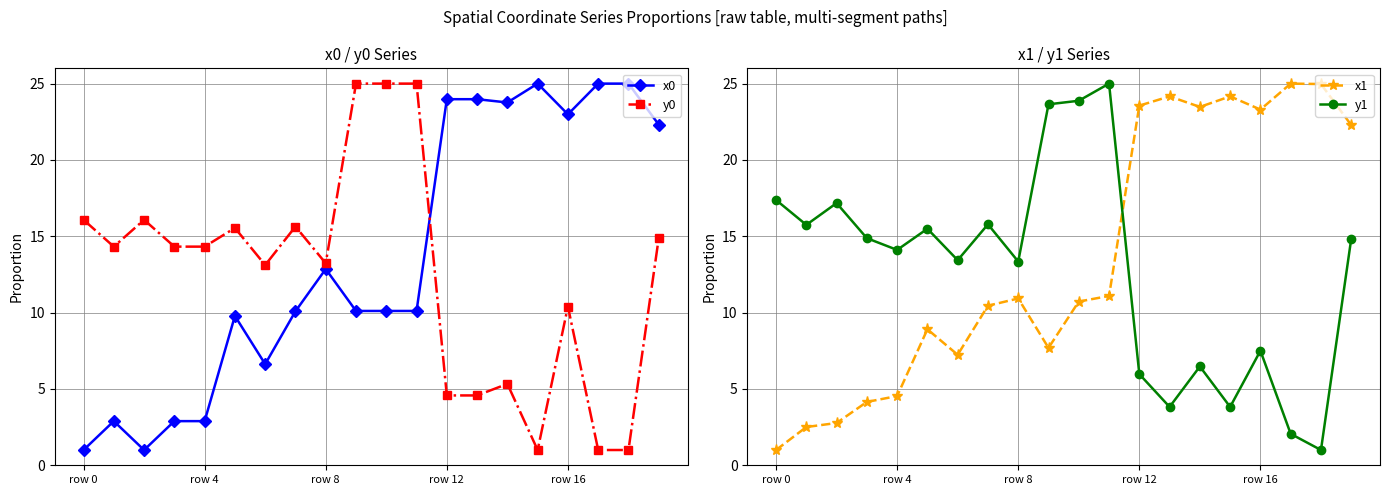

True or false: y1 and y0 cross at least once.

True